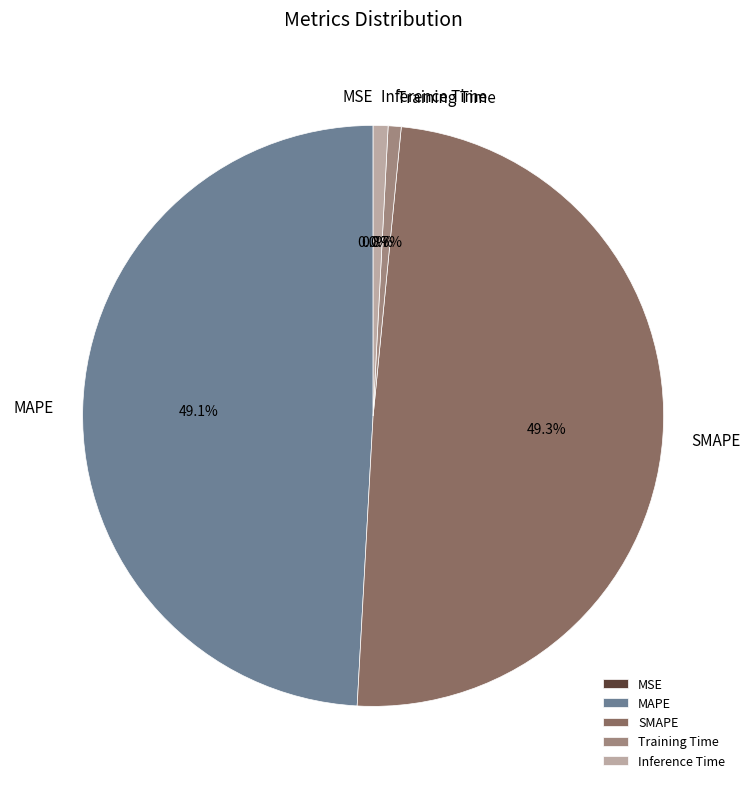

To the nearest percent, what is the average slice percentage?

20%